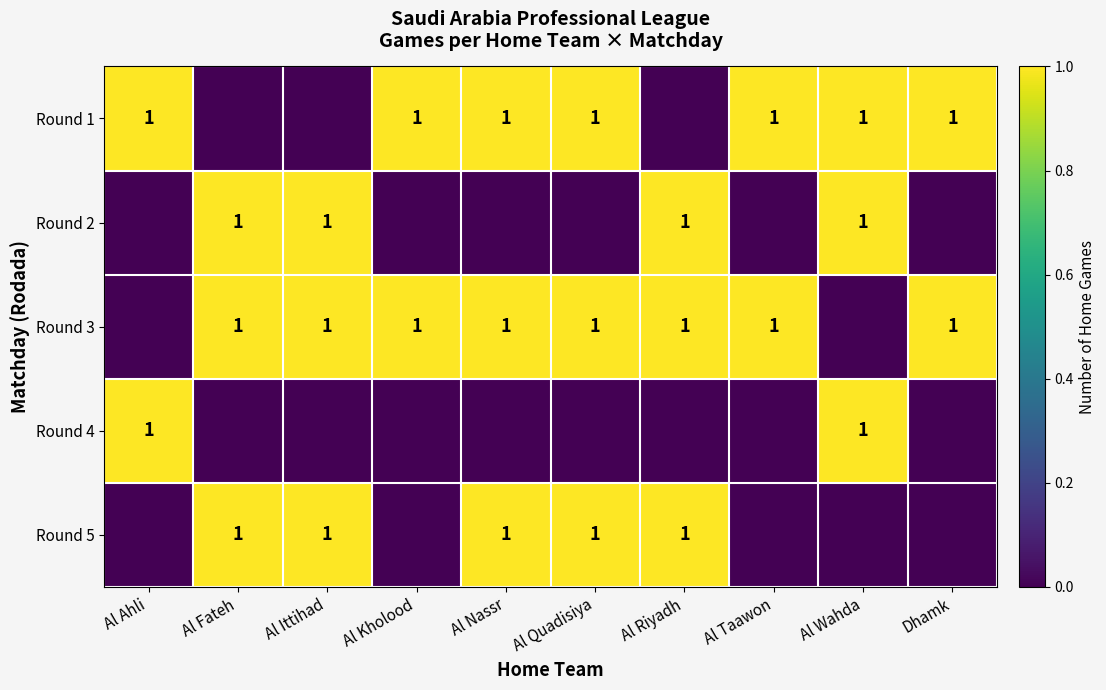

The Round 5 series shows 1 at Al Quadisiya. True or false?

True